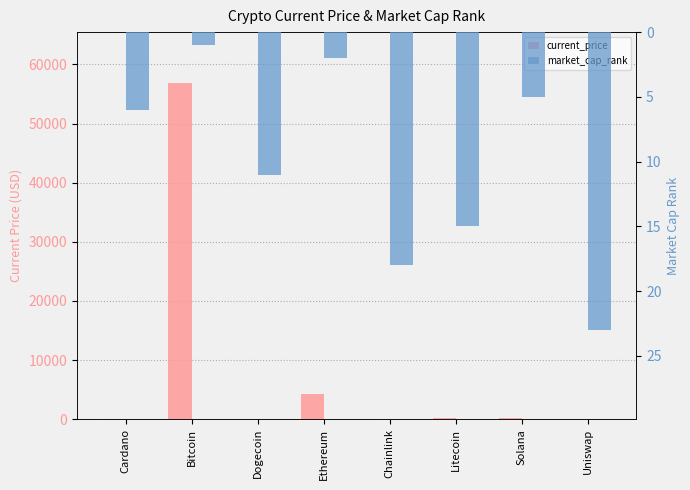

The value of current_price at Dogecoin is 0.2. True or false?

True